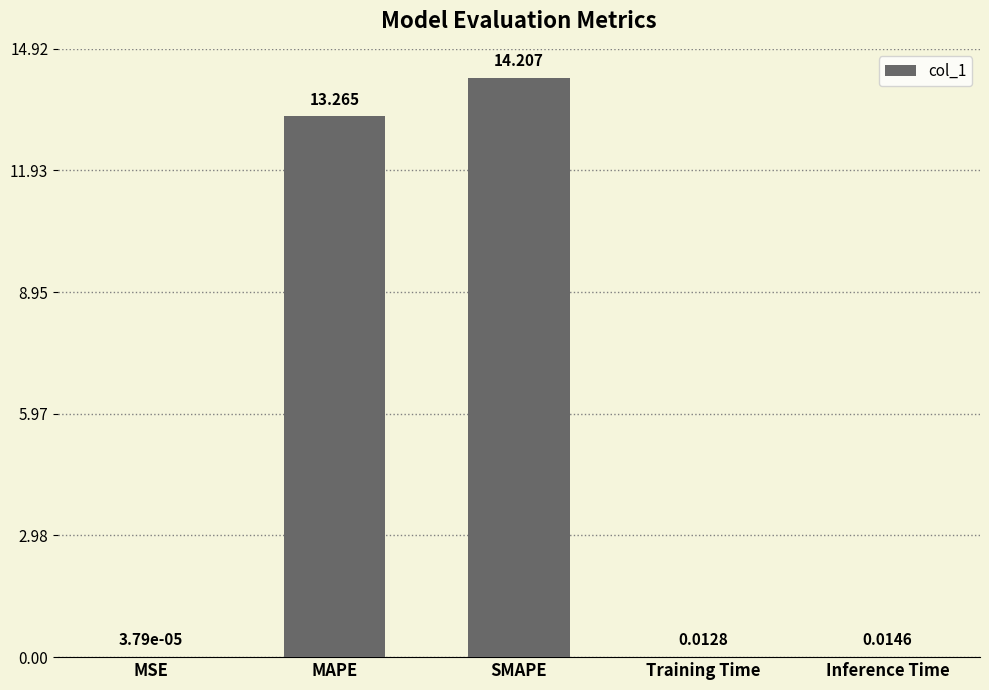

At which category does the chart reach its peak across all series?

SMAPE